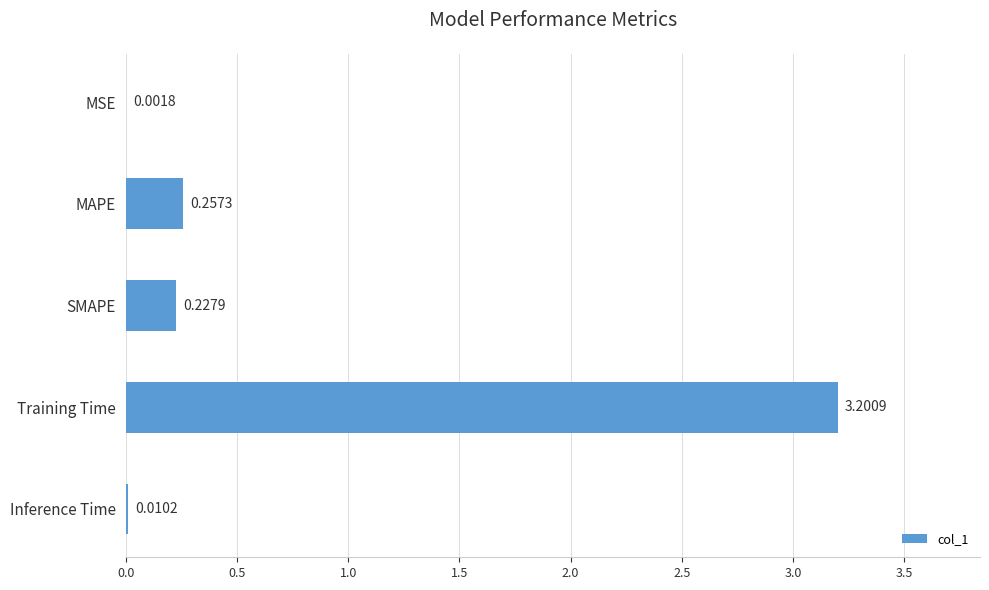

At which label is the value closest to 1?

MAPE